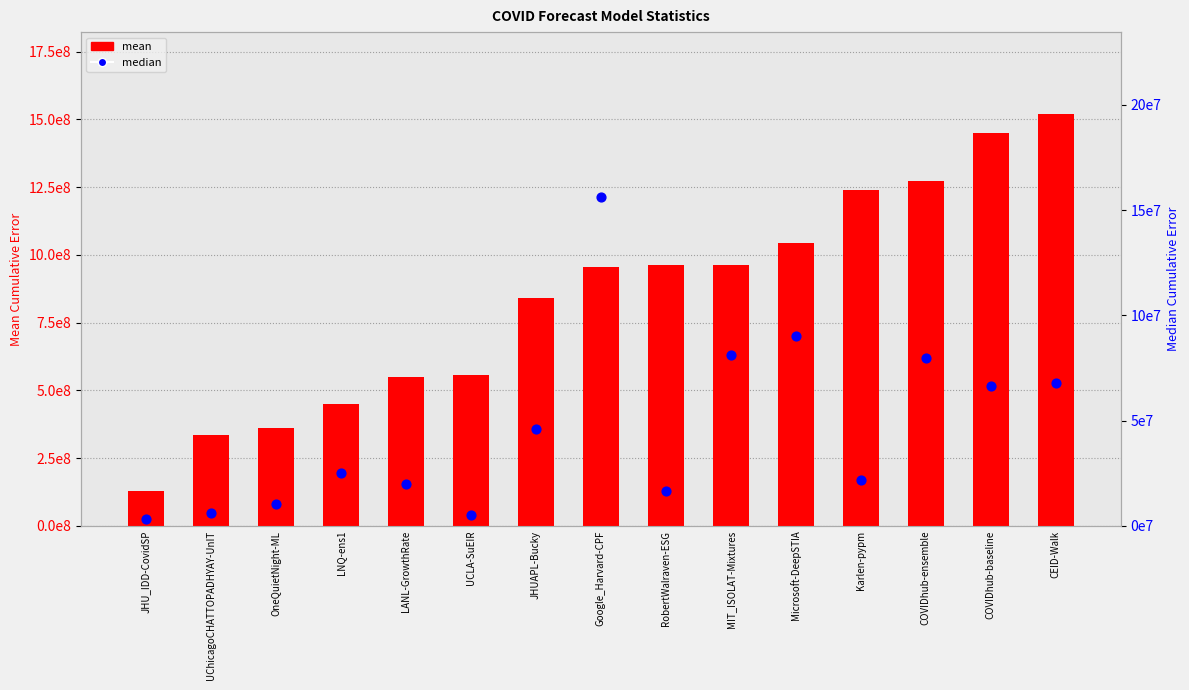

At how many categories does at least one series exceed 645448891?

9